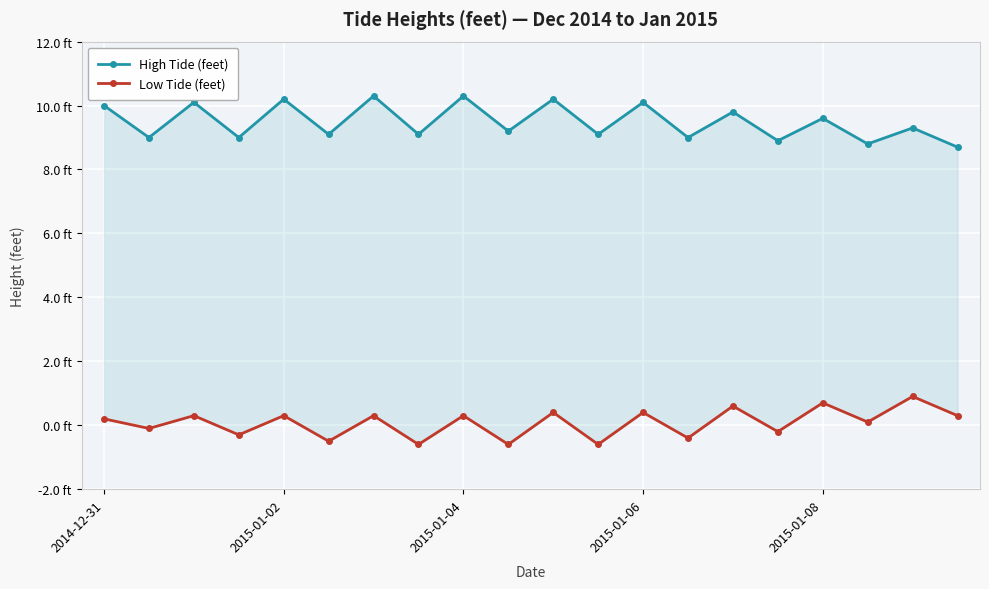

What is the difference between the highest and lowest values at 2014-12-31?

9.8